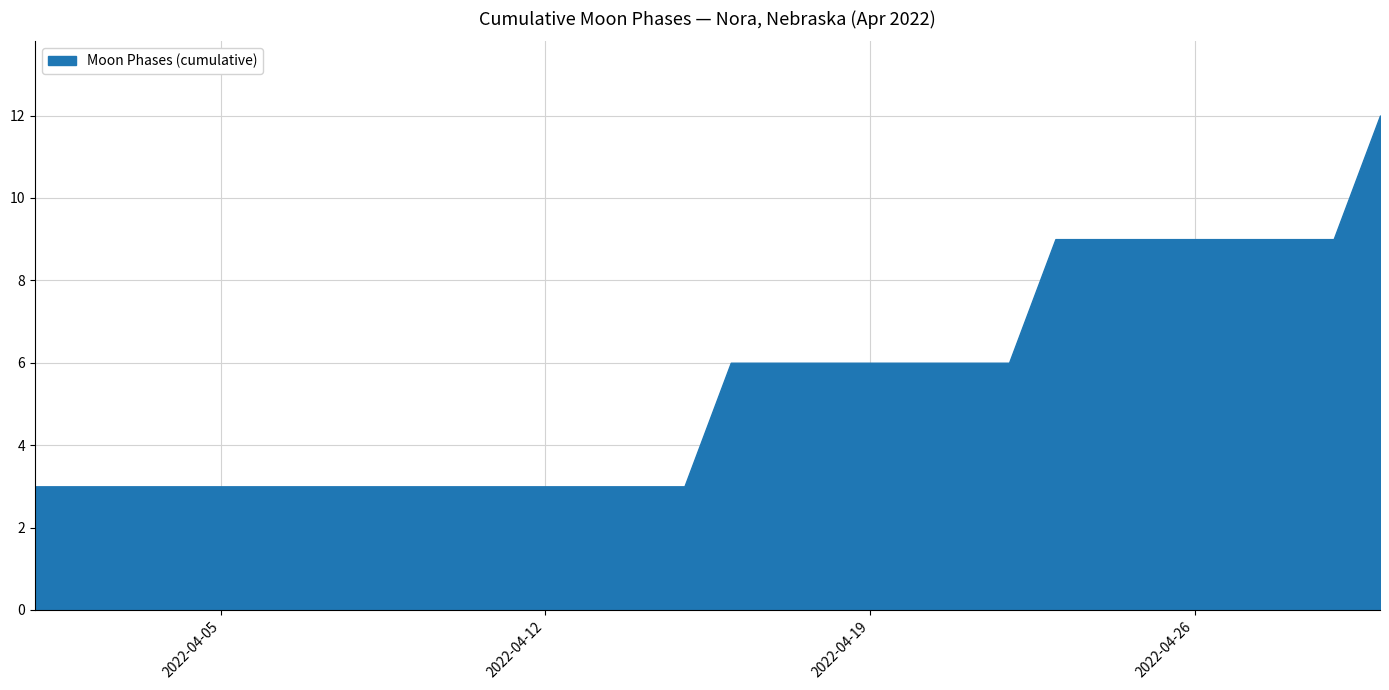

What is the greatest value displayed?

12